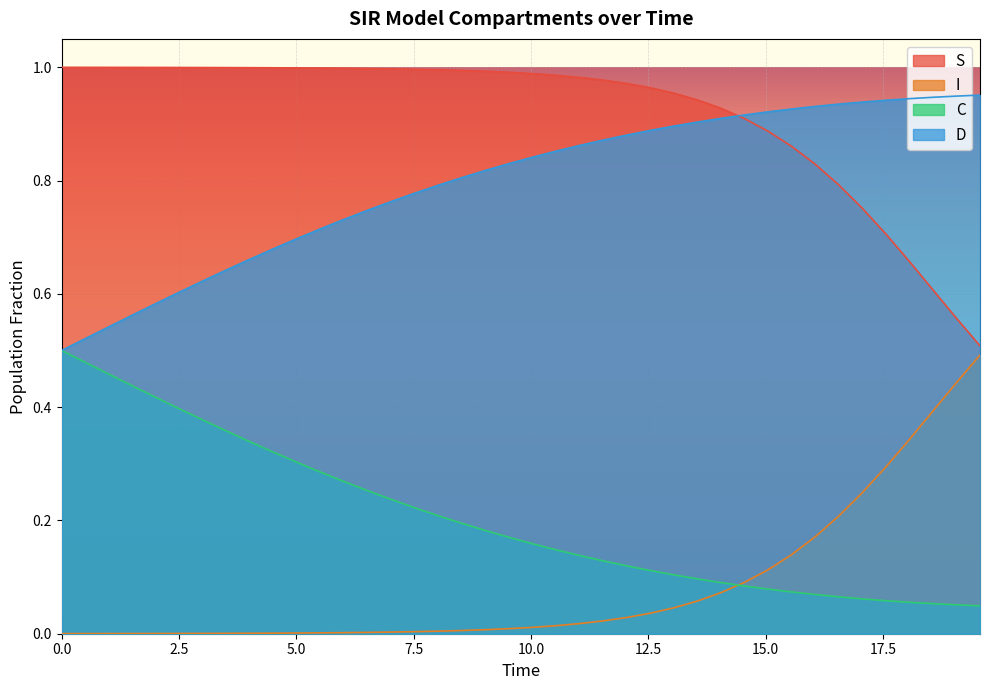

How many lines are shown in the chart?

4